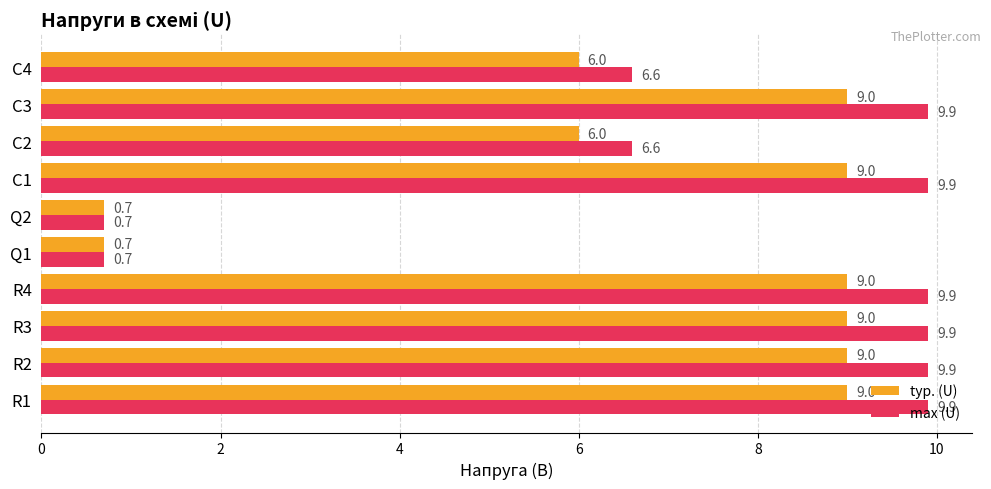

List the series in order of their overall mean, highest first.

max (U), typ. (U)